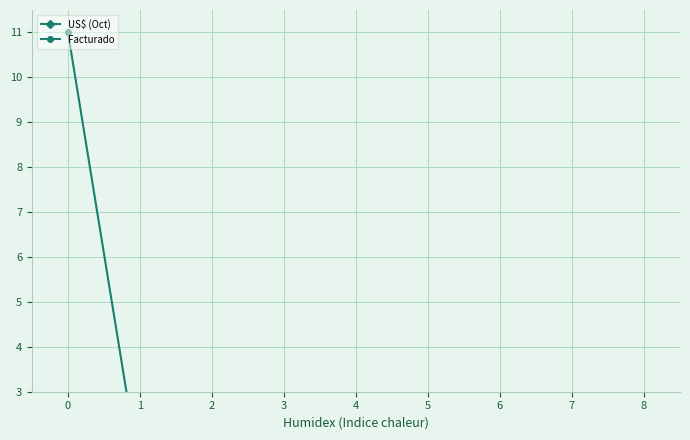

What are all the series names shown in the legend?

US$ (Oct), Facturado